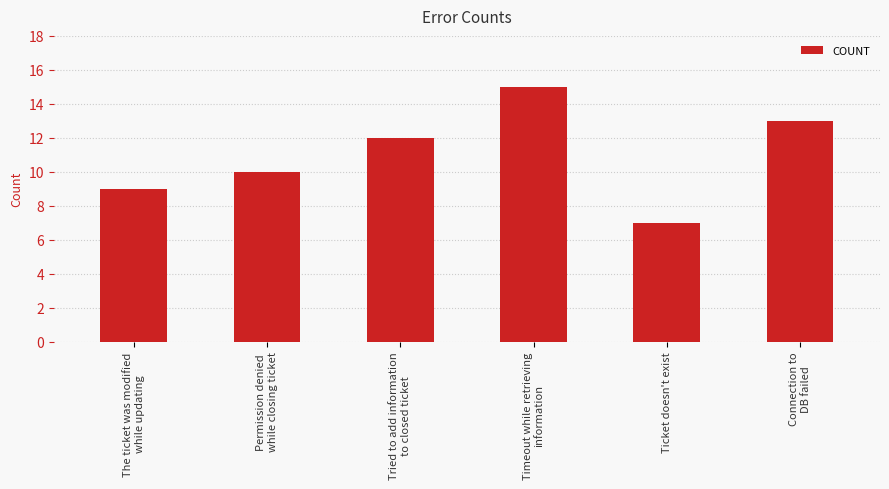

At which category does the chart reach its minimum across all series?

Ticket doesn't exist